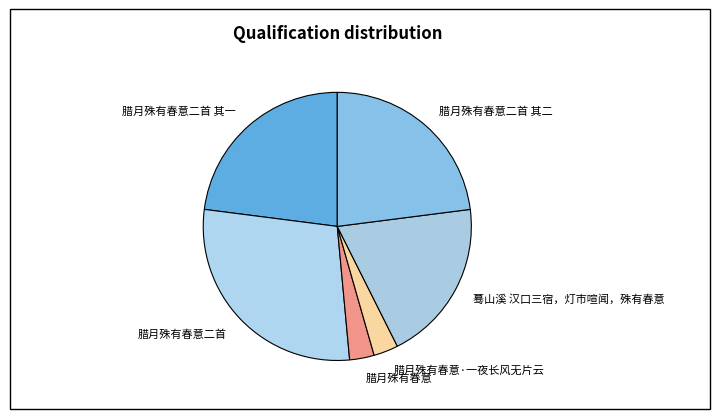

Is there any slice that represents more than half of the pie?

No